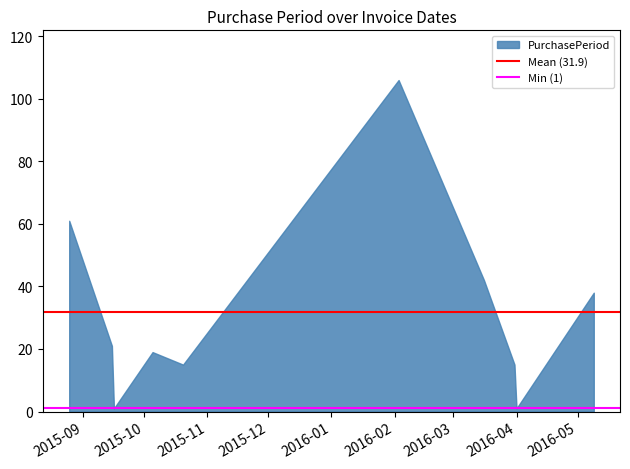

How many distinct data groups are displayed?

1